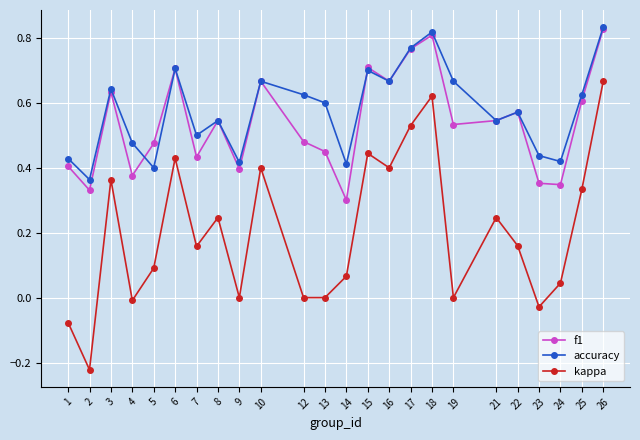

True or false: kappa has more than 1 points higher than both neighbors.

True